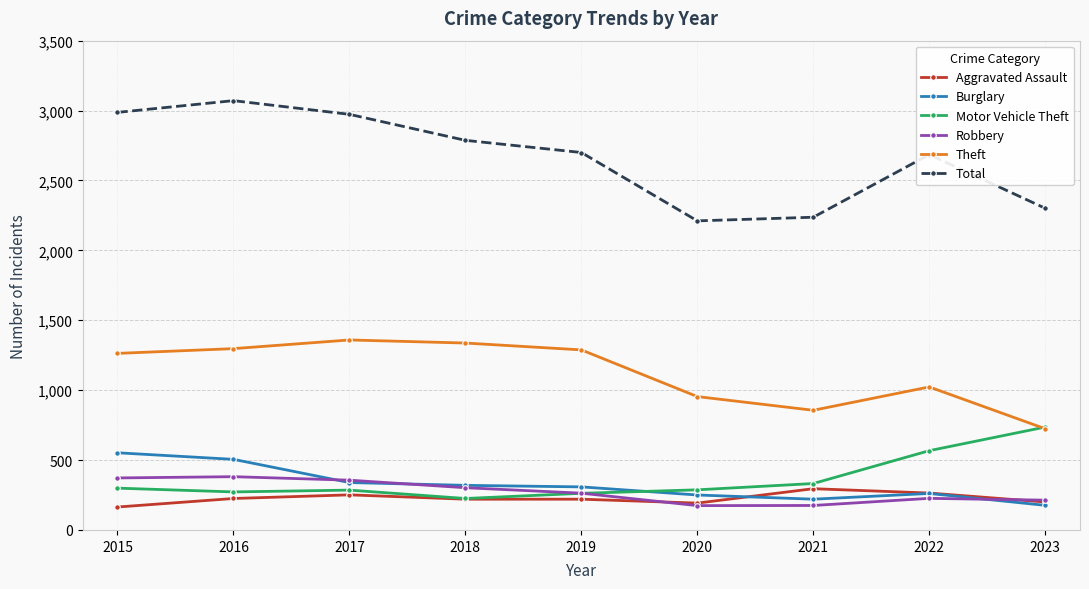

Does the chart have visible grid lines?

Yes